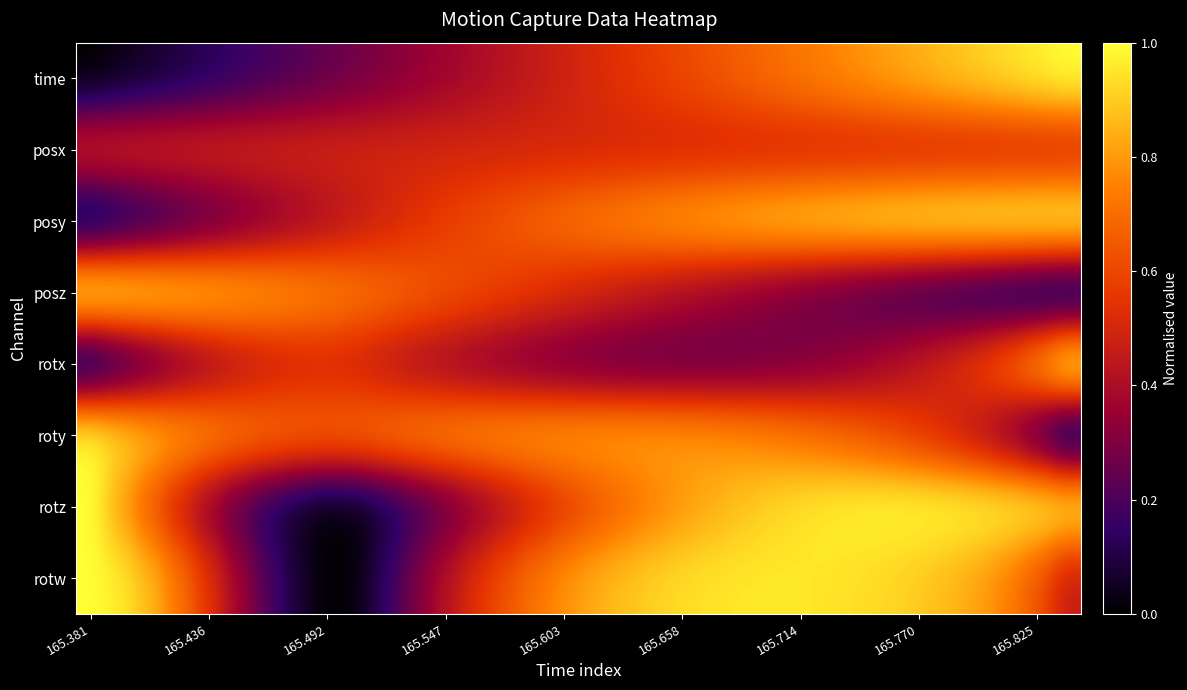

Which category has the lowest value across all series?

165.381